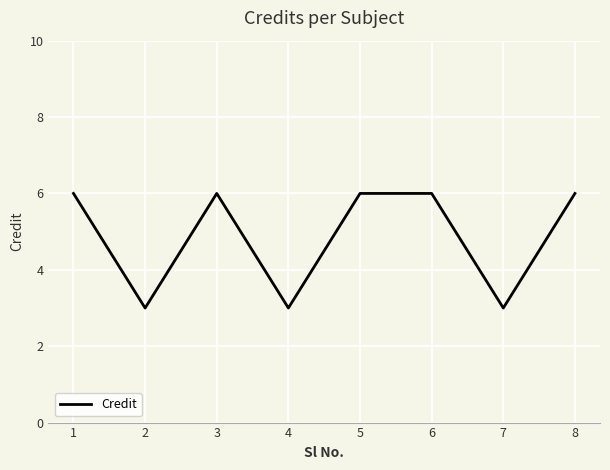

What value does the data have at 4?

3